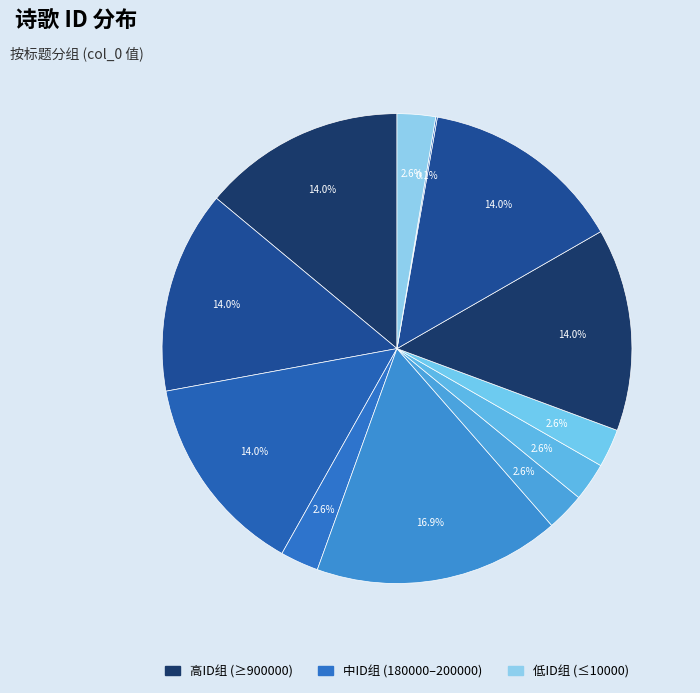

How many slices are in this pie chart?

12